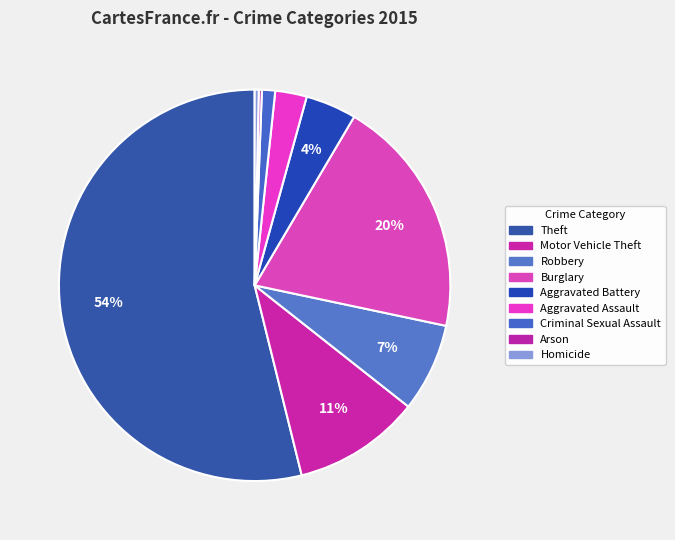

Do Burglary and Aggravated Assault together represent more than half of the pie?

No